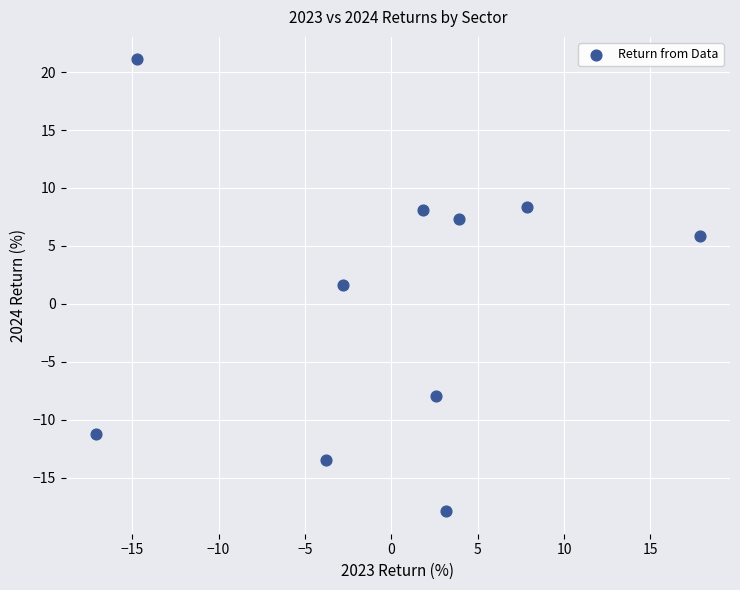

What is the range of Y values (max minus min)?

39.0